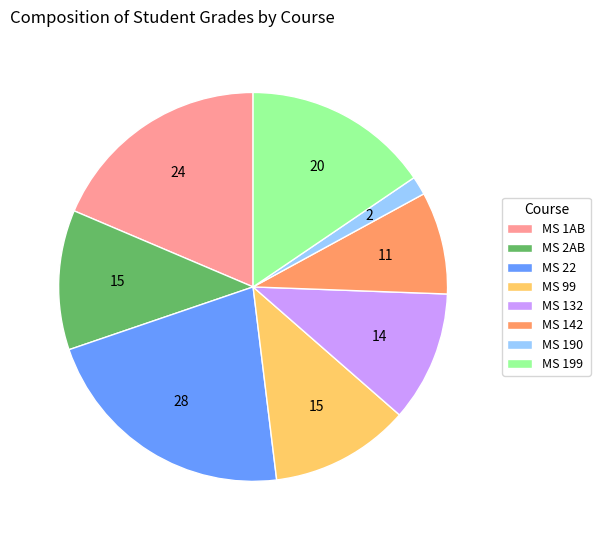

How many slices are in this pie chart?

8